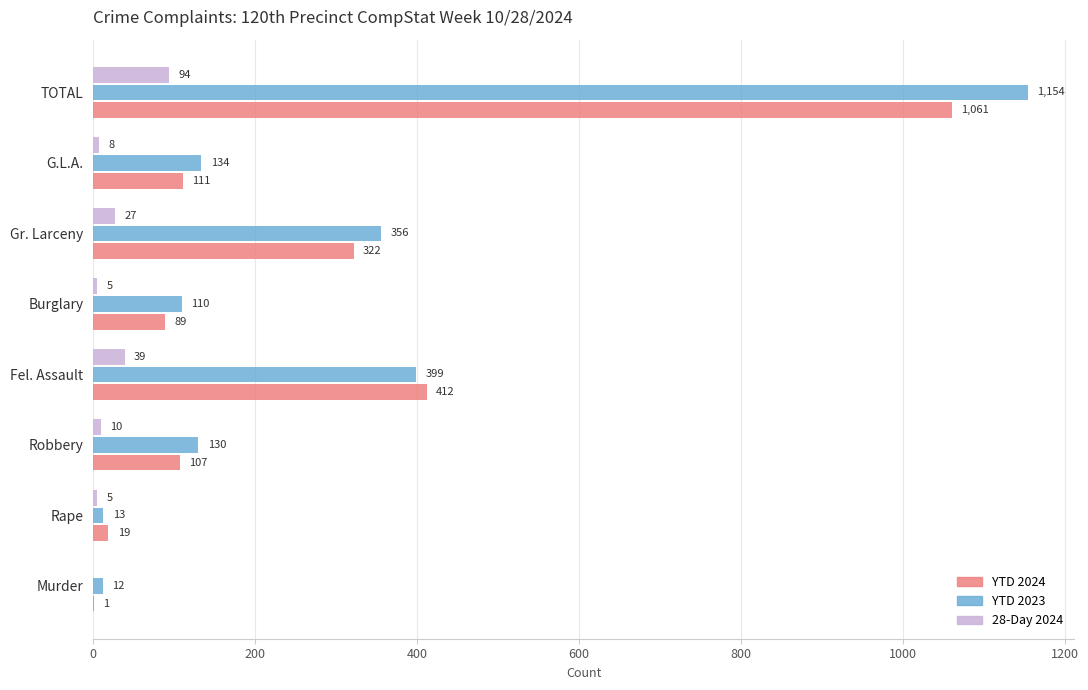

Between Murder and Fel. Assault, which series saw the biggest shift?

YTD 2024